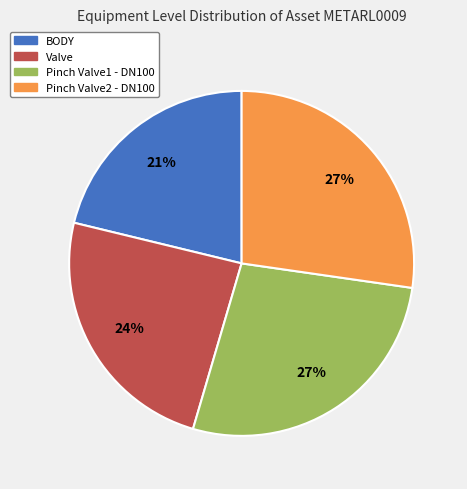

Does Pinch Valve2 - DN100 account for over 50% of the chart?

No